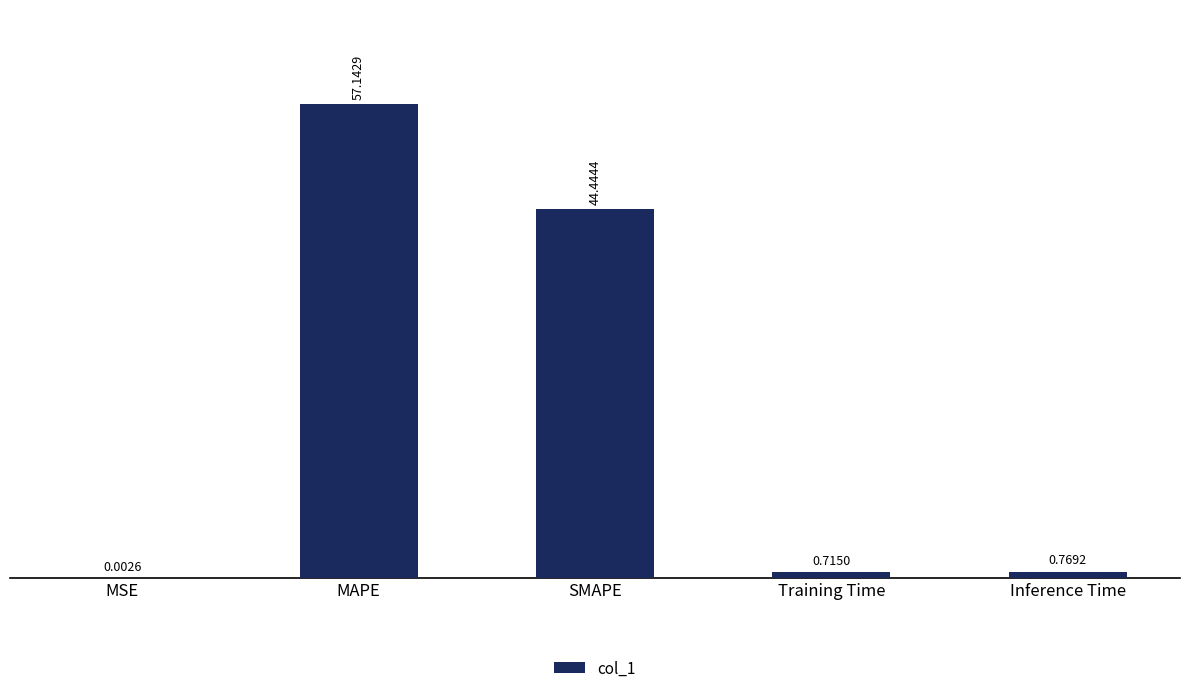

What is the sum of the values at Inference Time and Training Time?

1.5